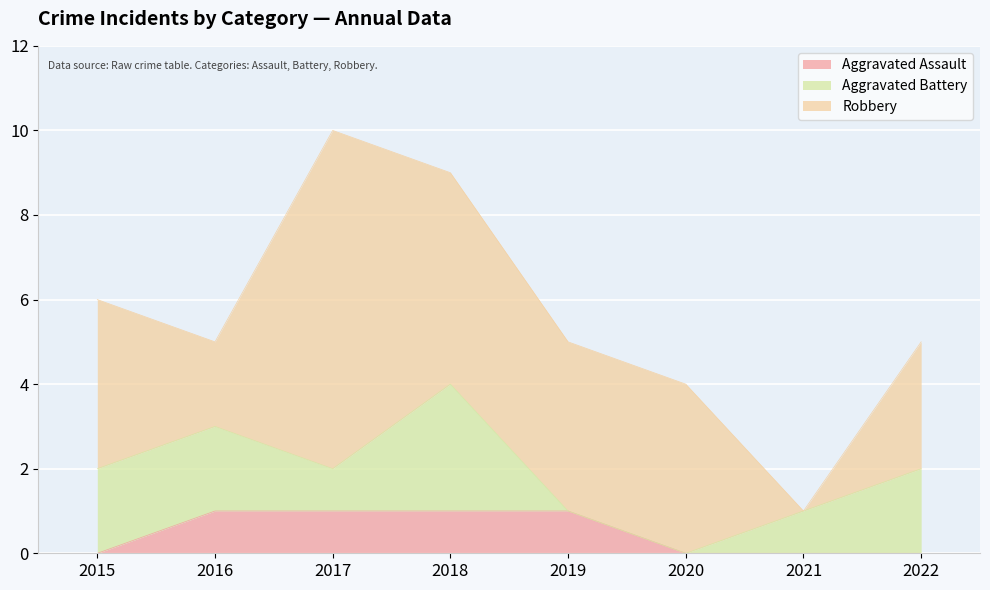

What is the sum of all Aggravated Battery values?

11